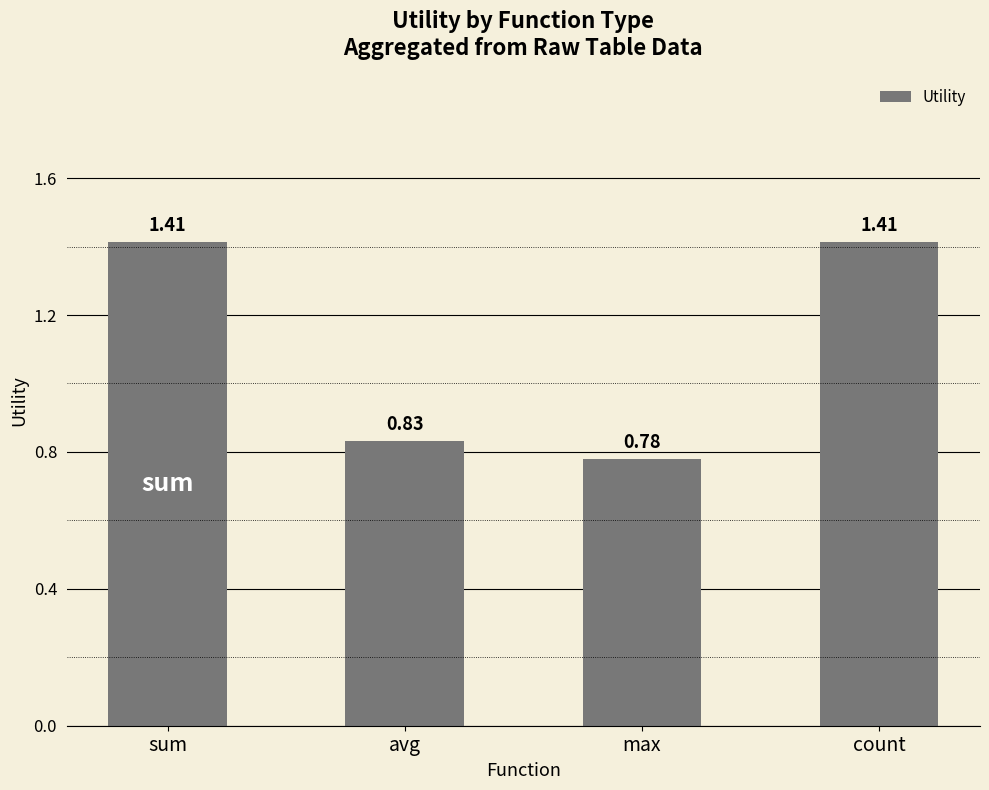

Which category has the lowest value across all series?

max